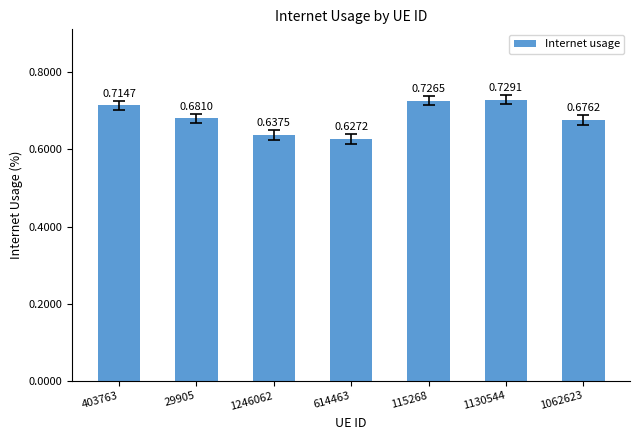

Are the bars horizontal?

No